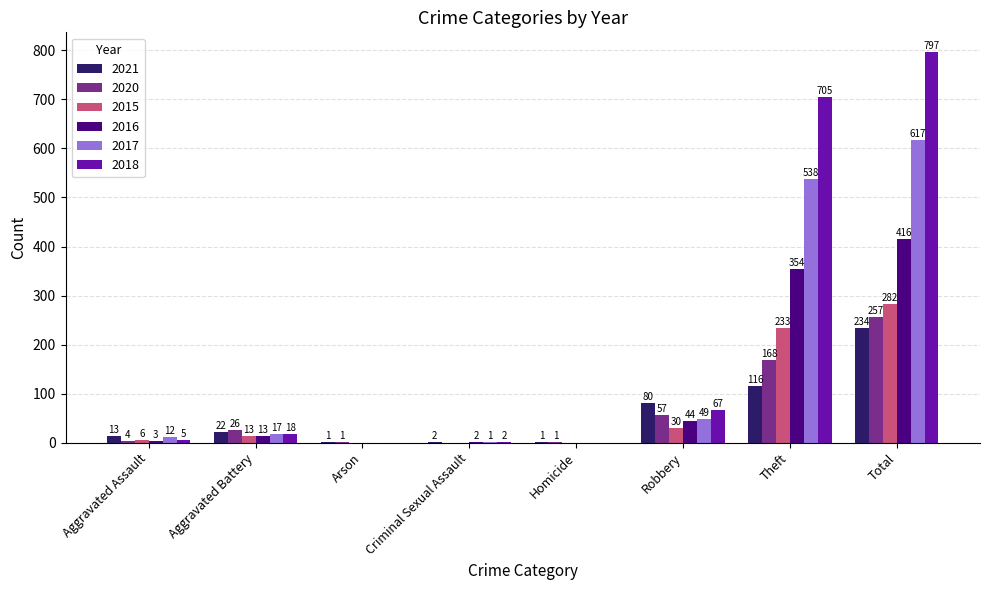

Reading left to right, what are all the values shown in this chart?

2021: Aggravated Assault=13	Aggravated Battery=22	Arson=1	Criminal Sexual Assault=2	Homicide=1	Robbery=80	Theft=116	Total=234
2020: Aggravated Assault=4	Aggravated Battery=26	Arson=1	Criminal Sexual Assault=0	Homicide=1	Robbery=57	Theft=168	Total=257
2015: Aggravated Assault=6	Aggravated Battery=13	Arson=0	Criminal Sexual Assault=0	Homicide=0	Robbery=30	Theft=233	Total=282
2016: Aggravated Assault=3	Aggravated Battery=13	Arson=0	Criminal Sexual Assault=2	Homicide=0	Robbery=44	Theft=354	Total=416
2017: Aggravated Assault=12	Aggravated Battery=17	Arson=0	Criminal Sexual Assault=1	Homicide=0	Robbery=49	Theft=538	Total=617
2018: Aggravated Assault=5	Aggravated Battery=18	Arson=0	Criminal Sexual Assault=2	Homicide=0	Robbery=67	Theft=705	Total=797